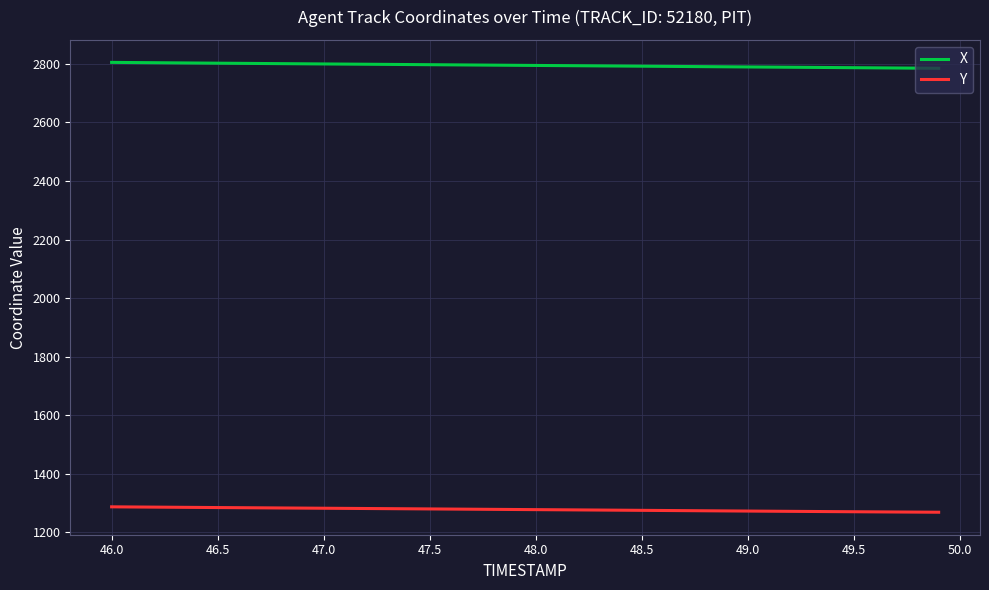

Which series has the largest total across all categories?

X